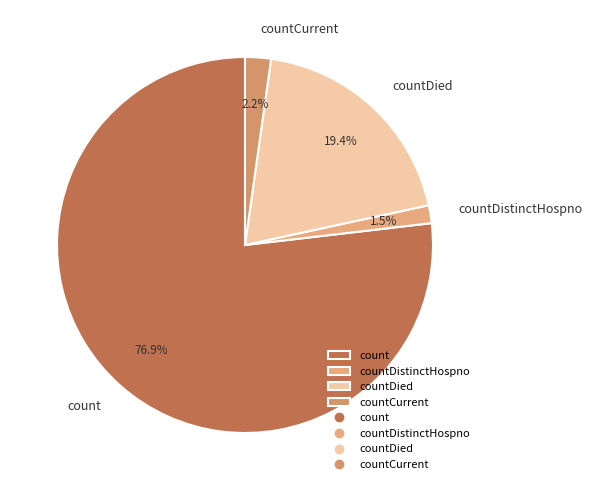

Which has a higher value, count or countCurrent?

count